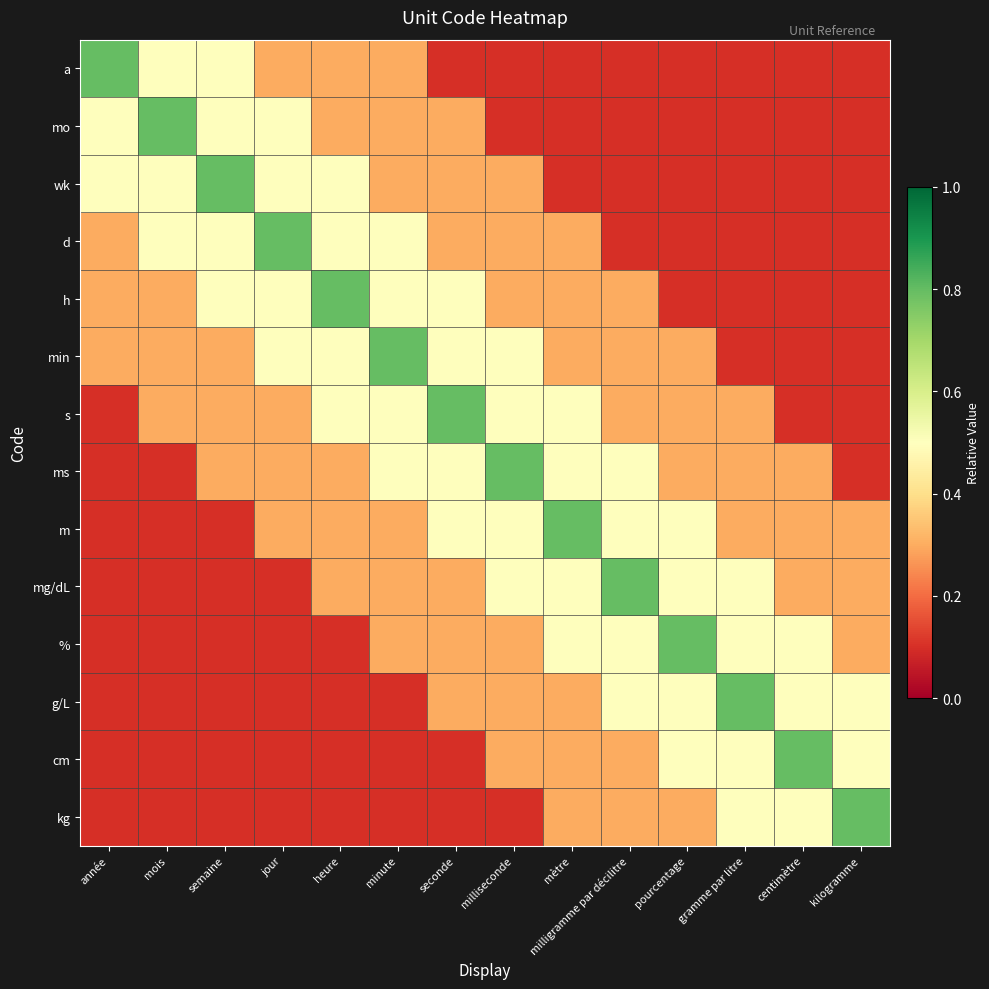

Reading left to right, what are all the values shown in this chart?

a: année=0.8	mois=0.5	semaine=0.5	jour=0.3	heure=0.3	minute=0.3	seconde=0.1	milliseconde=0.1	mètre=0.1	milligramme par décilitre=0.1	pourcentage=0.1	gramme par litre=0.1	centimètre=0.1	kilogramme=0.1
mo: année=0.5	mois=0.8	semaine=0.5	jour=0.5	heure=0.3	minute=0.3	seconde=0.3	milliseconde=0.1	mètre=0.1	milligramme par décilitre=0.1	pourcentage=0.1	gramme par litre=0.1	centimètre=0.1	kilogramme=0.1
wk: année=0.5	mois=0.5	semaine=0.8	jour=0.5	heure=0.5	minute=0.3	seconde=0.3	milliseconde=0.3	mètre=0.1	milligramme par décilitre=0.1	pourcentage=0.1	gramme par litre=0.1	centimètre=0.1	kilogramme=0.1
d: année=0.3	mois=0.5	semaine=0.5	jour=0.8	heure=0.5	minute=0.5	seconde=0.3	milliseconde=0.3	mètre=0.3	milligramme par décilitre=0.1	pourcentage=0.1	gramme par litre=0.1	centimètre=0.1	kilogramme=0.1
h: année=0.3	mois=0.3	semaine=0.5	jour=0.5	heure=0.8	minute=0.5	seconde=0.5	milliseconde=0.3	mètre=0.3	milligramme par décilitre=0.3	pourcentage=0.1	gramme par litre=0.1	centimètre=0.1	kilogramme=0.1
min: année=0.3	mois=0.3	semaine=0.3	jour=0.5	heure=0.5	minute=0.8	seconde=0.5	milliseconde=0.5	mètre=0.3	milligramme par décilitre=0.3	pourcentage=0.3	gramme par litre=0.1	centimètre=0.1	kilogramme=0.1
s: année=0.1	mois=0.3	semaine=0.3	jour=0.3	heure=0.5	minute=0.5	seconde=0.8	milliseconde=0.5	mètre=0.5	milligramme par décilitre=0.3	pourcentage=0.3	gramme par litre=0.3	centimètre=0.1	kilogramme=0.1
ms: année=0.1	mois=0.1	semaine=0.3	jour=0.3	heure=0.3	minute=0.5	seconde=0.5	milliseconde=0.8	mètre=0.5	milligramme par décilitre=0.5	pourcentage=0.3	gramme par litre=0.3	centimètre=0.3	kilogramme=0.1
m: année=0.1	mois=0.1	semaine=0.1	jour=0.3	heure=0.3	minute=0.3	seconde=0.5	milliseconde=0.5	mètre=0.8	milligramme par décilitre=0.5	pourcentage=0.5	gramme par litre=0.3	centimètre=0.3	kilogramme=0.3
mg/dL: année=0.1	mois=0.1	semaine=0.1	jour=0.1	heure=0.3	minute=0.3	seconde=0.3	milliseconde=0.5	mètre=0.5	milligramme par décilitre=0.8	pourcentage=0.5	gramme par litre=0.5	centimètre=0.3	kilogramme=0.3
%: année=0.1	mois=0.1	semaine=0.1	jour=0.1	heure=0.1	minute=0.3	seconde=0.3	milliseconde=0.3	mètre=0.5	milligramme par décilitre=0.5	pourcentage=0.8	gramme par litre=0.5	centimètre=0.5	kilogramme=0.3
g/L: année=0.1	mois=0.1	semaine=0.1	jour=0.1	heure=0.1	minute=0.1	seconde=0.3	milliseconde=0.3	mètre=0.3	milligramme par décilitre=0.5	pourcentage=0.5	gramme par litre=0.8	centimètre=0.5	kilogramme=0.5
cm: année=0.1	mois=0.1	semaine=0.1	jour=0.1	heure=0.1	minute=0.1	seconde=0.1	milliseconde=0.3	mètre=0.3	milligramme par décilitre=0.3	pourcentage=0.5	gramme par litre=0.5	centimètre=0.8	kilogramme=0.5
kg: année=0.1	mois=0.1	semaine=0.1	jour=0.1	heure=0.1	minute=0.1	seconde=0.1	milliseconde=0.1	mètre=0.3	milligramme par décilitre=0.3	pourcentage=0.3	gramme par litre=0.5	centimètre=0.5	kilogramme=0.8